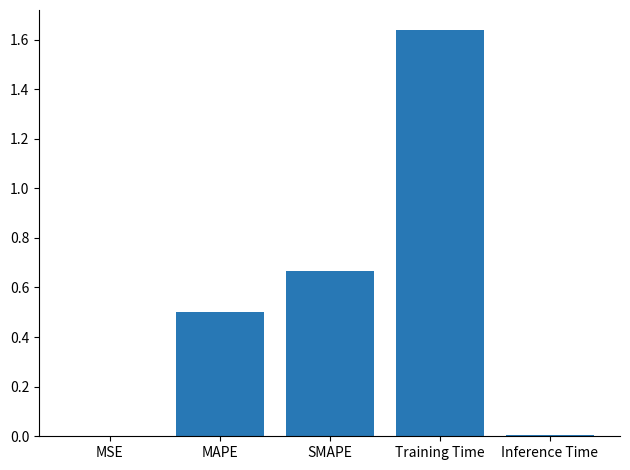

What is the change in value from SMAPE to Training Time?

+1.0